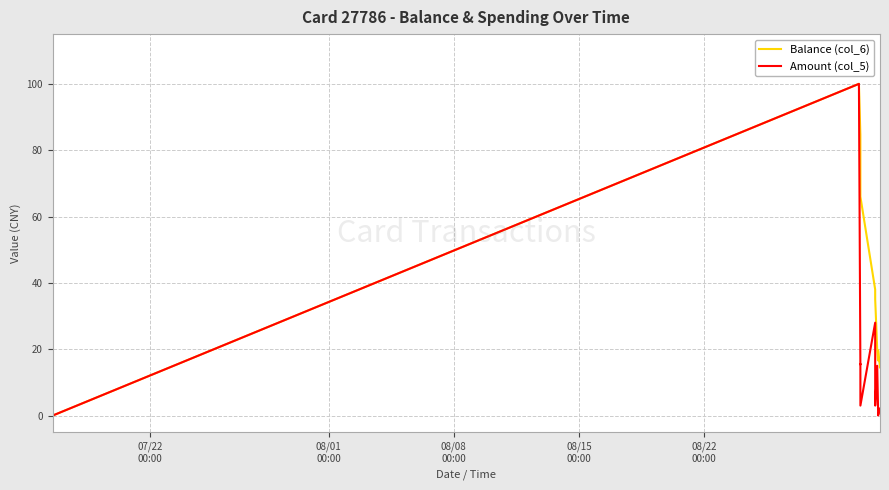

Which series has the largest total across all categories?

Balance (col_6)